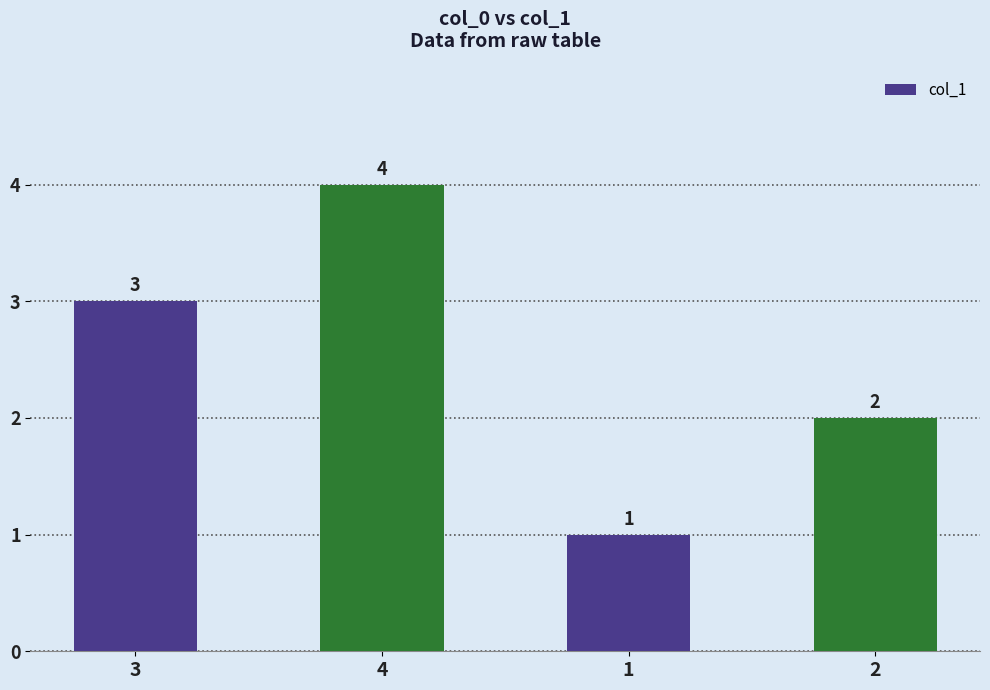

What is the label of the 1st bar from the right?

2